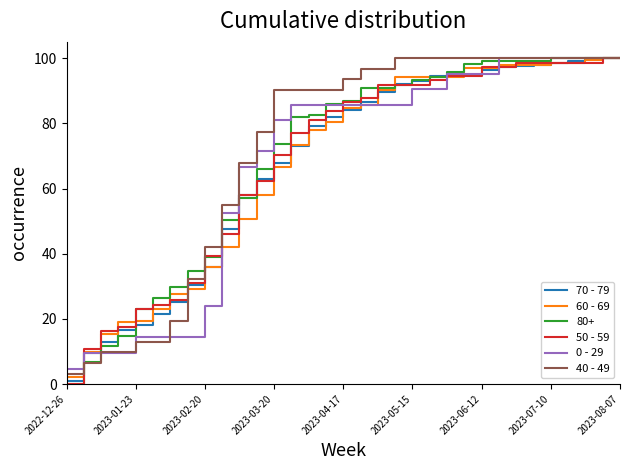

What is the highest value of the 70 - 79 series?

100.0